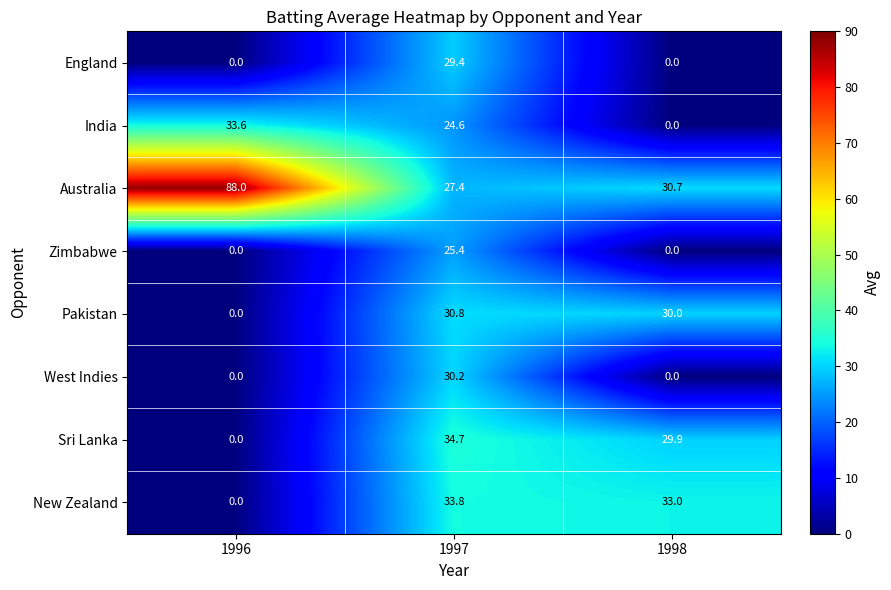

How many positive values does the India series have?

2